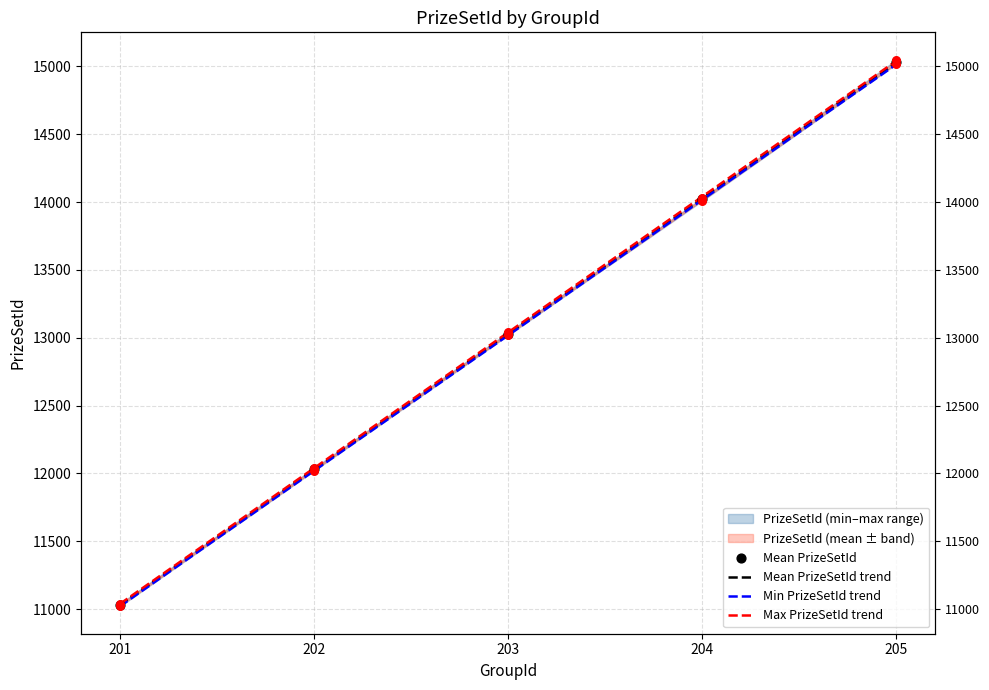

Which series contains the highest Y value?

PrizeSetId_max